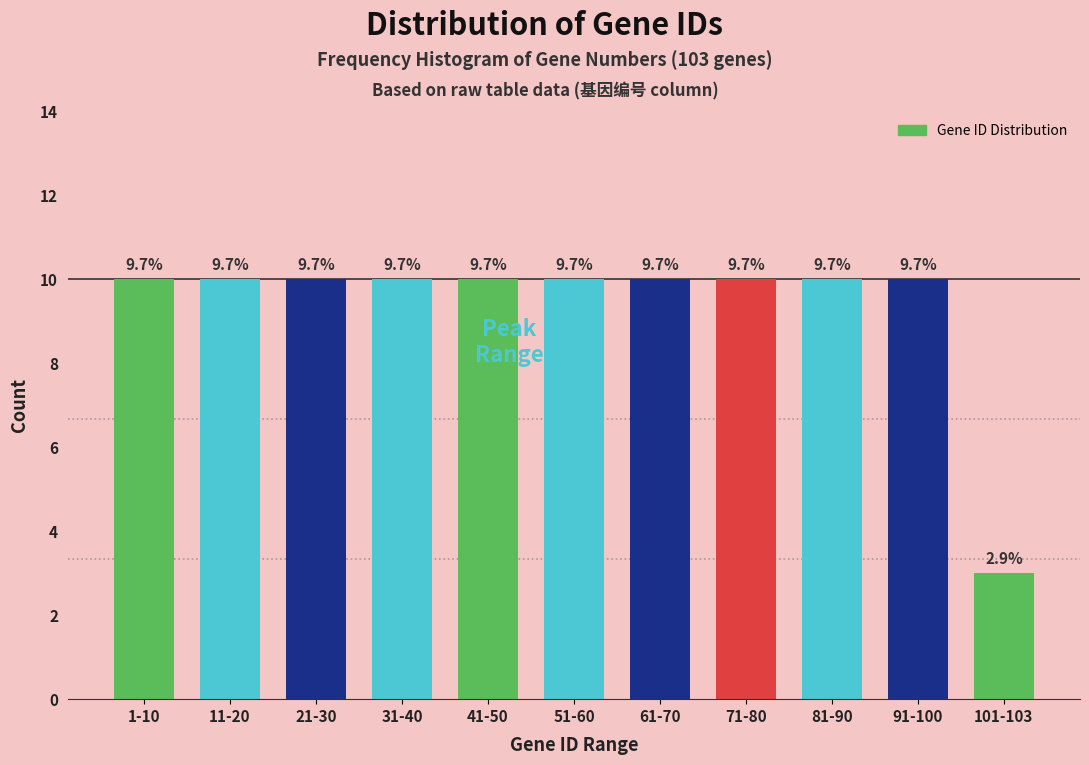

Are the bars horizontal?

No